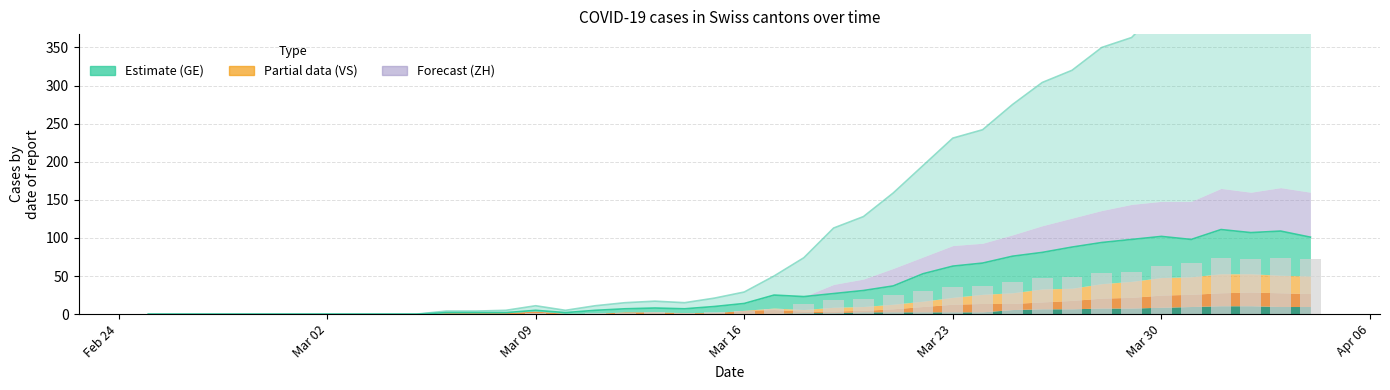

How many bars are there in each group?

3